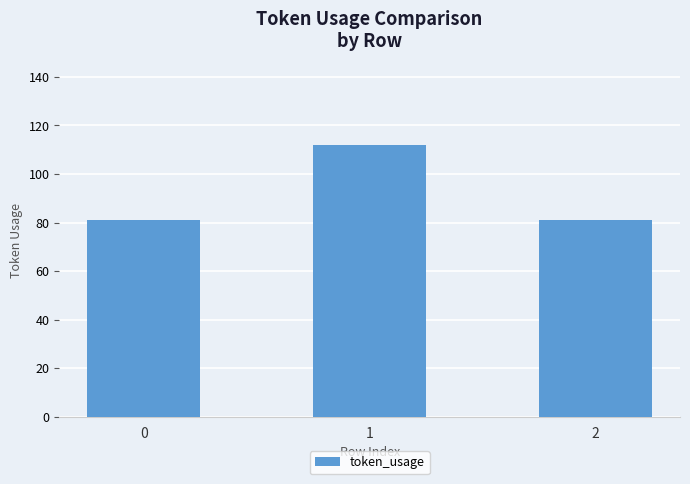

True or false: the data shows 28 at 0.

False